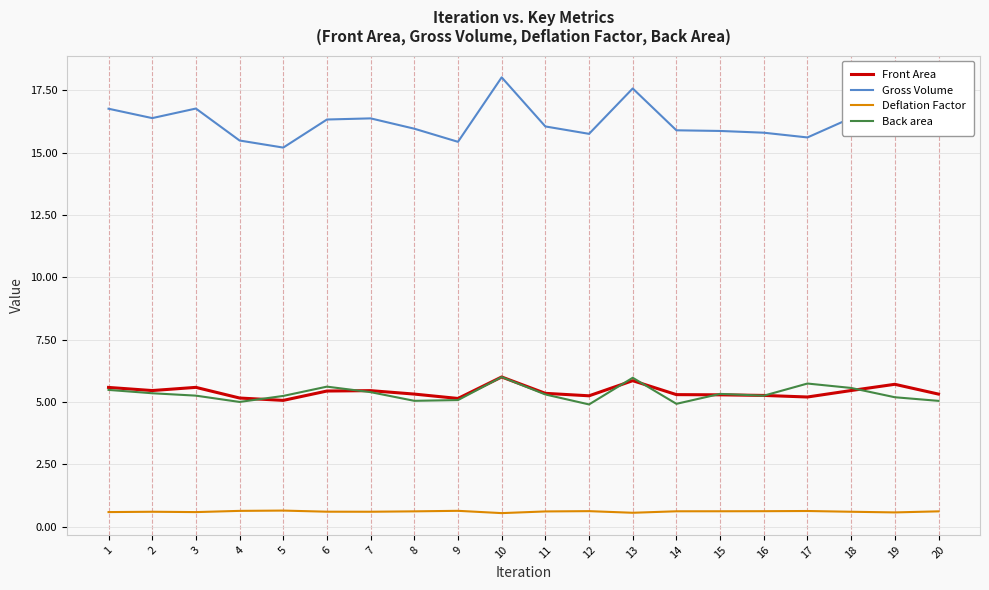

True or false: Front Area has a value of 10.0 at 13.

False